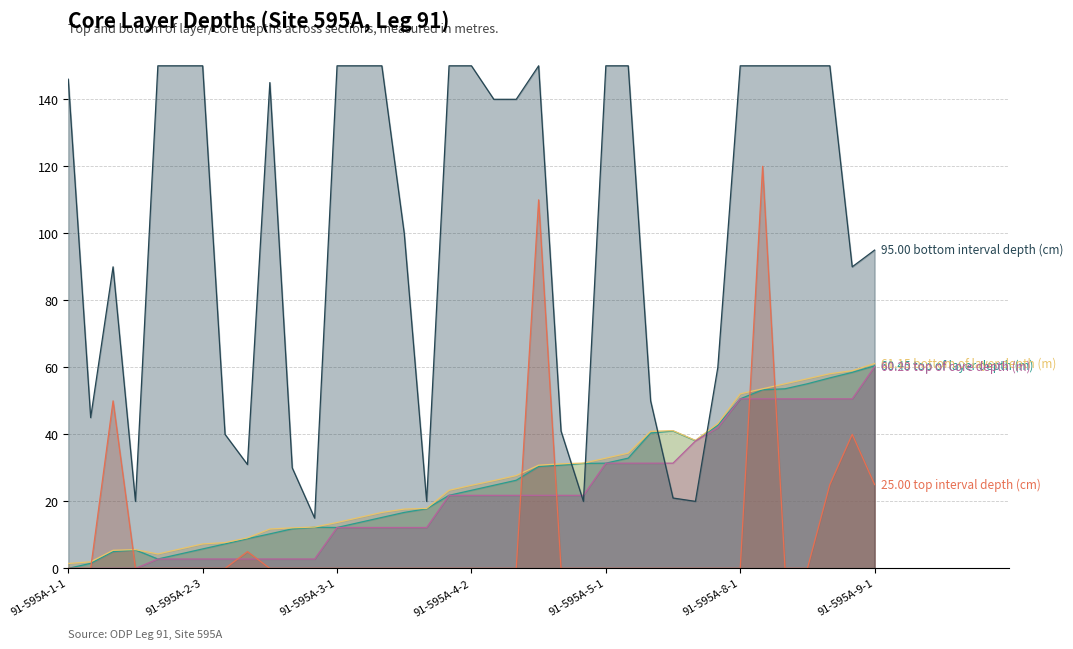

At which label is bottom of layer depth (m) closest to 31?

91-595A-4-6